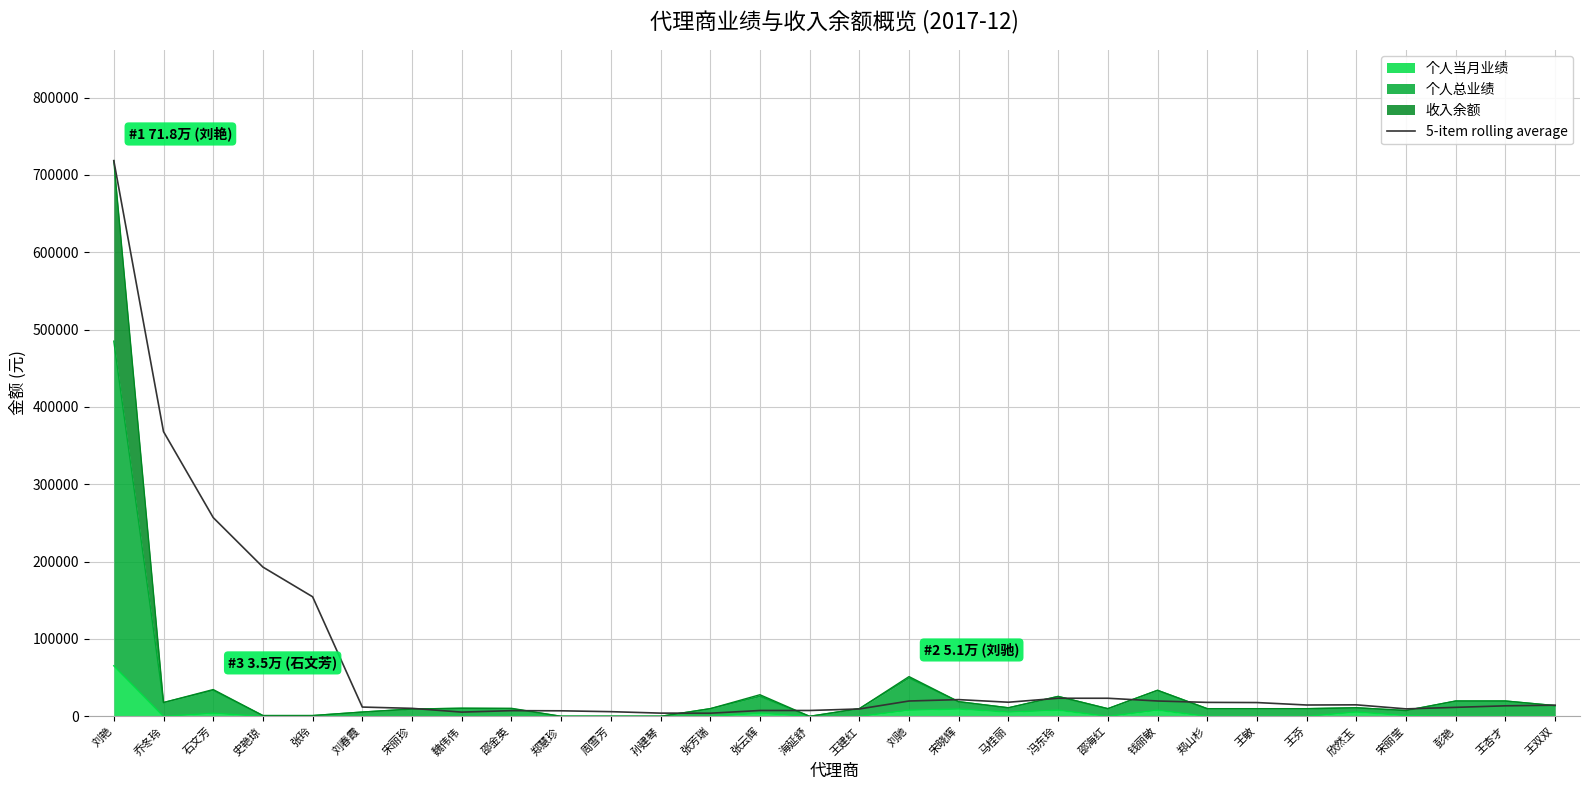

At which label does the data first exceed 14652?

刘艳